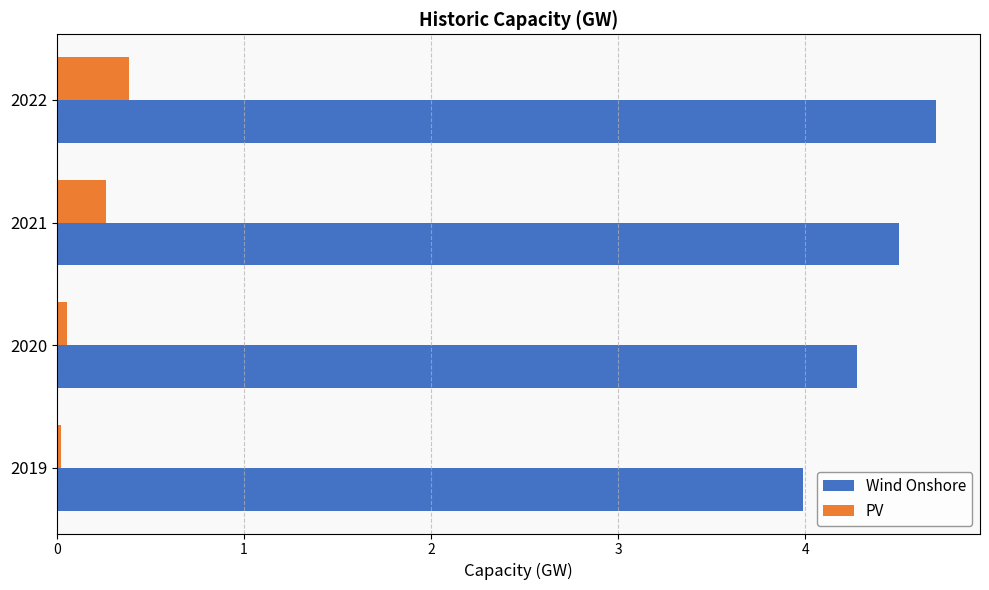

List the labels in order of Wind Onshore value, smallest first.

2019, 2020, 2021, 2022